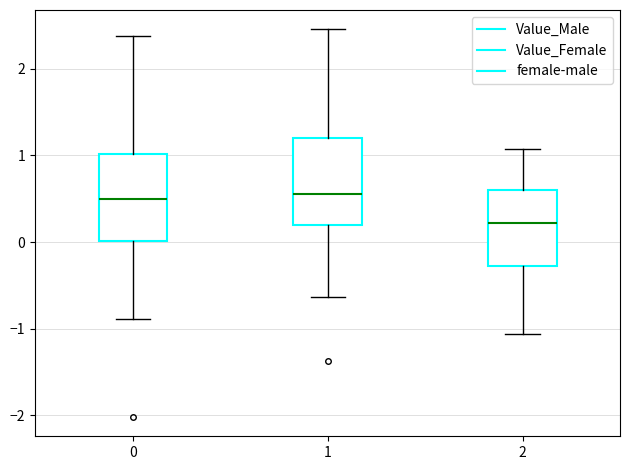

Reading left to right, transcribe this box plot: for each box, give where its median line is, the range the box spans, and where its two whiskers end, as read against the y-axis. The values are not printed on the chart, so give them approximately, as read against the axis.

0: median 0.5, box 0.0 to 1.0, whiskers -0.9 to 2.4
1: median 0.6, box 0.2 to 1.2, whiskers -0.6 to 2.5
2: median 0.2, box -0.3 to 0.6, whiskers -1.1 to 1.1